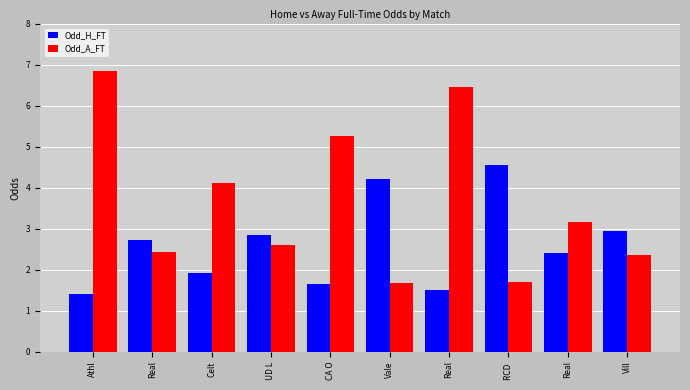

Does the chart contain any negative values?

No